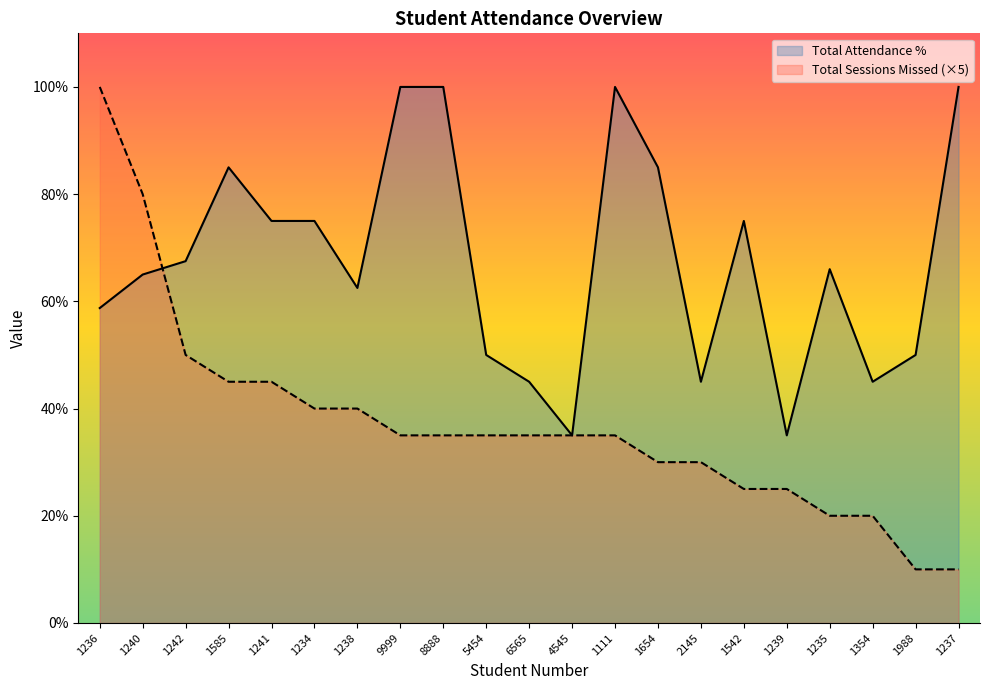

Reading right to left, transcribe all the data shown in this chart.

Total Attendance %: 100.0	50.0	45.0	66.0	35.0	75.0	45.0	85.0	100.0	35.0	45.0	50.0	100.0	100.0	62.5	75.0	75.0	85.0	67.5	65.0	58.8
Total Sessions Missed (×5): 10.0	10.0	20.0	20.0	25.0	25.0	30.0	30.0	35.0	35.0	35.0	35.0	35.0	35.0	40.0	40.0	45.0	45.0	50.0	80.0	100.0